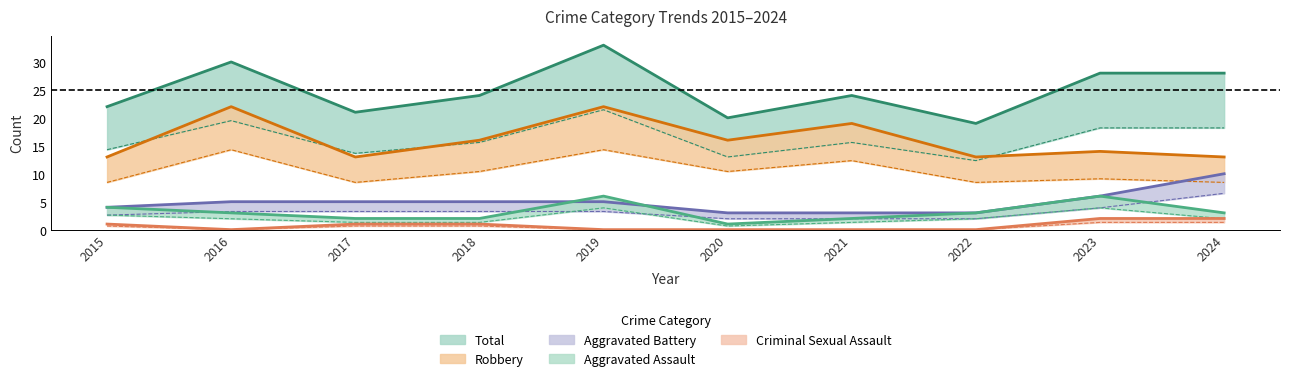

Does the chart have visible grid lines?

No